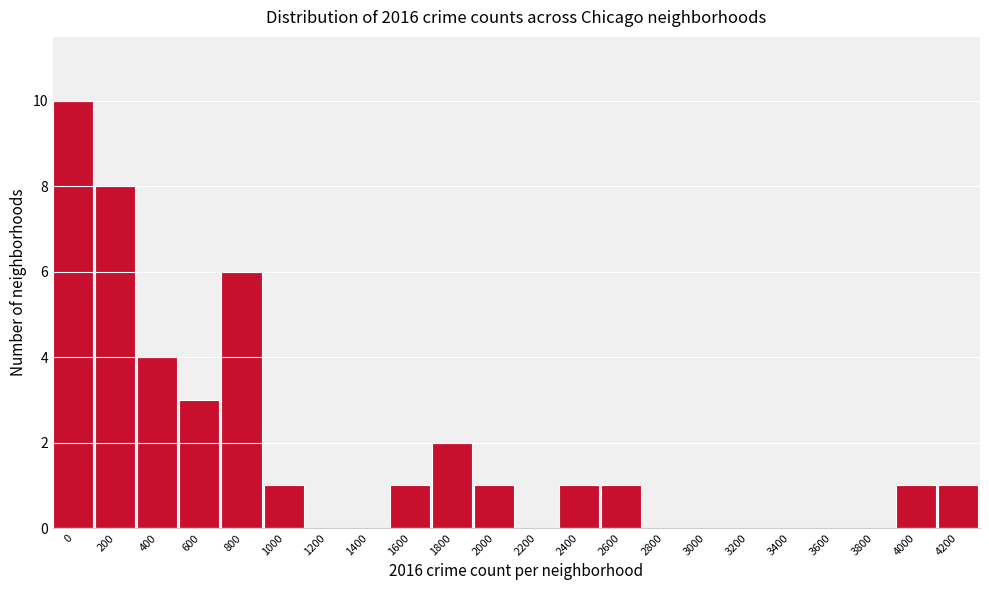

Reading left to right, transcribe all the data shown in this chart.

0=10	200=8	400=4	600=3	800=6	1000=1	1200=0	1400=0	1600=1	1800=2	2000=1	2200=0	2400=1	2600=1	2800=0	3000=0	3200=0	3400=0	3600=0	3800=0	4000=1	4200=1